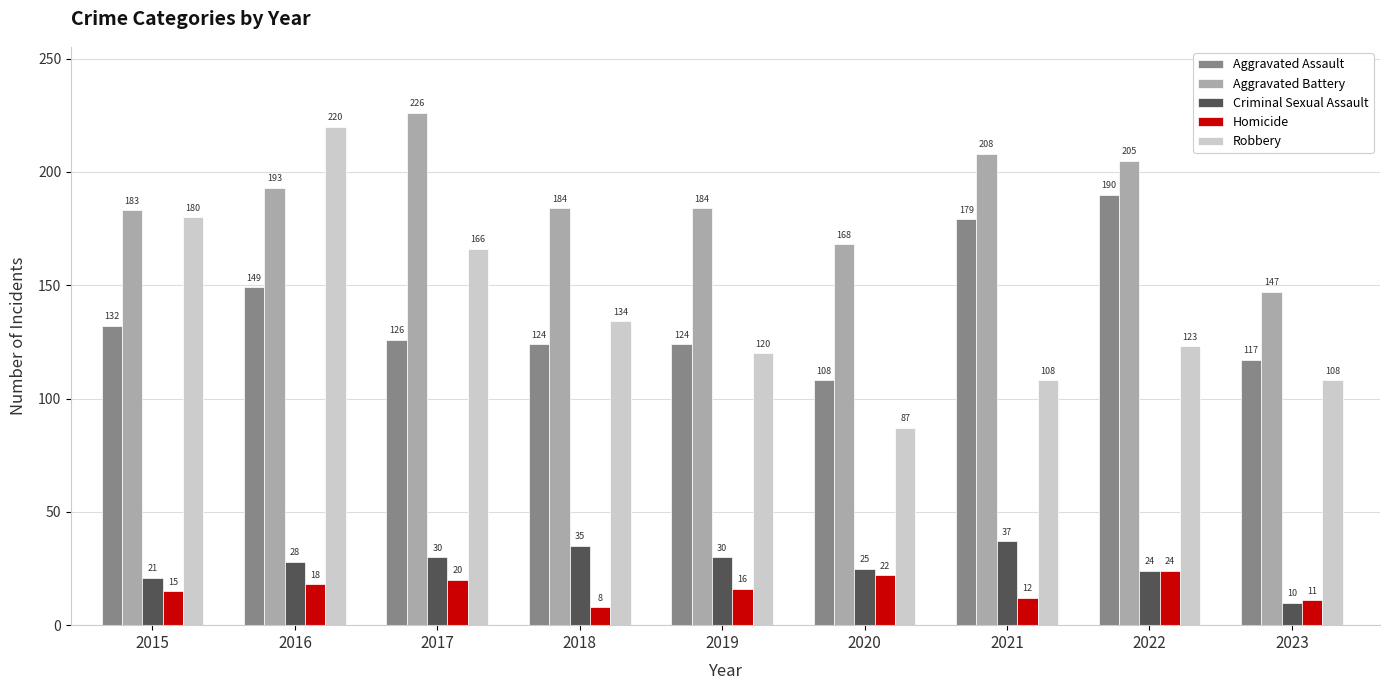

At which category is the sum across all series the highest?

2016